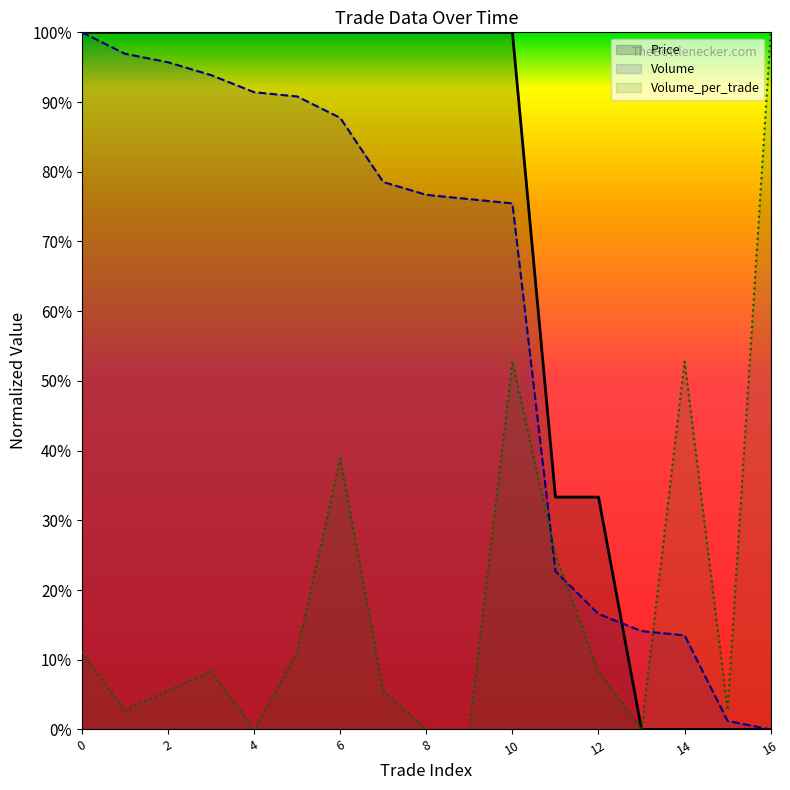

What is the difference between the second highest and minimum values in the Volume series?

1.0